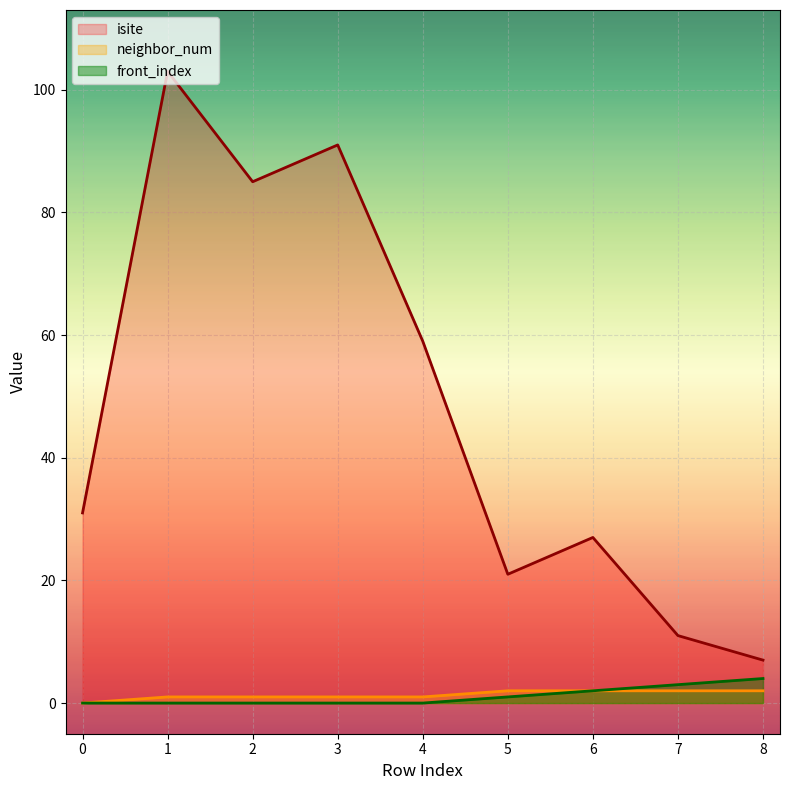

What is the sum of the isite values at 8 and 2?

92